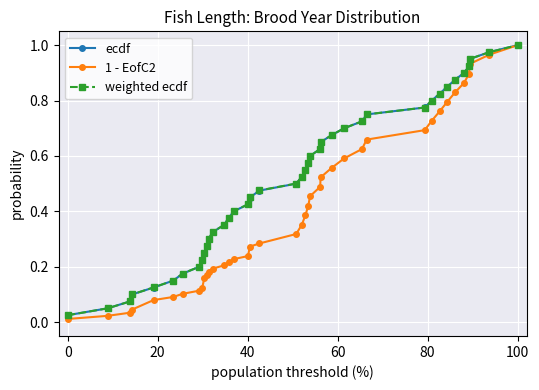

Which series has the largest range (max minus min)?

1 - EofC2